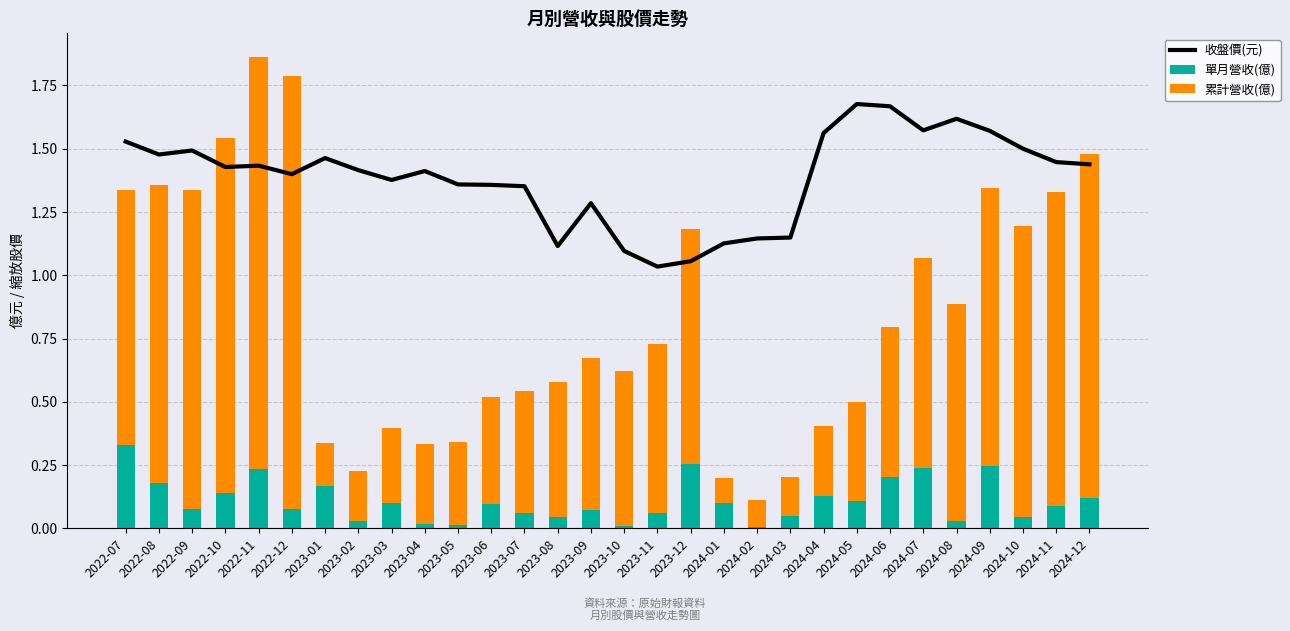

Between 2022-08 and 2023-07, which is larger?

2022-08